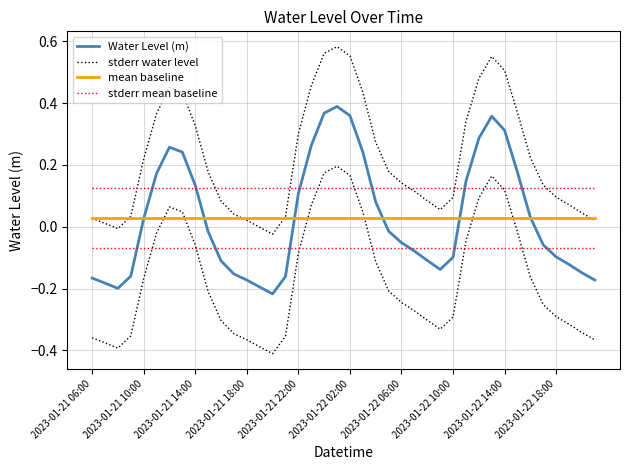

Which series has the largest total across all categories?

stderr water level